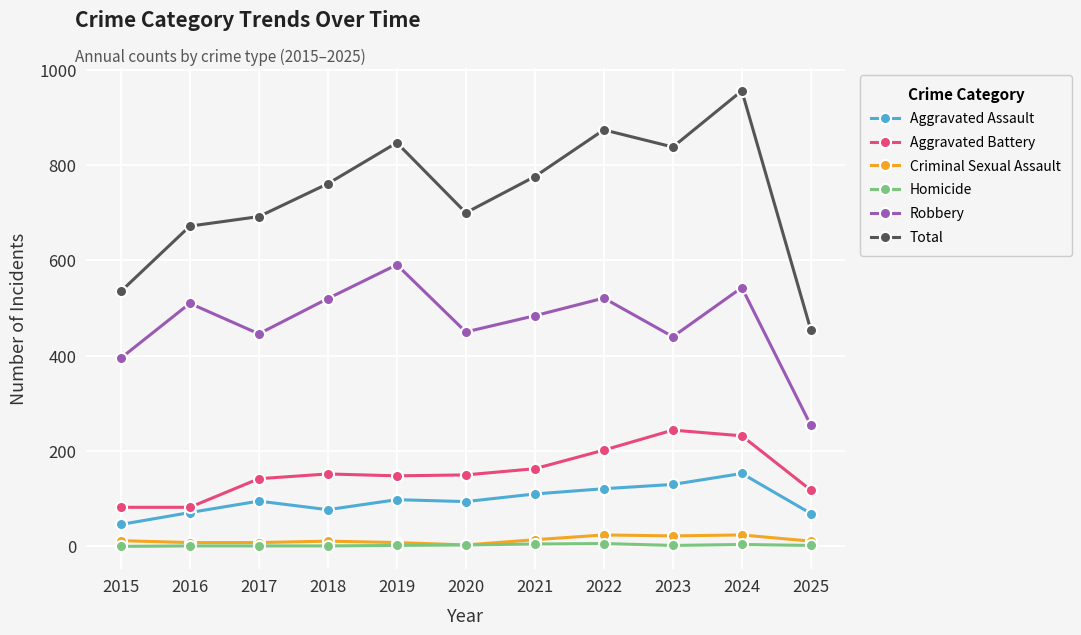

Where is the first local maximum for Robbery?

2016